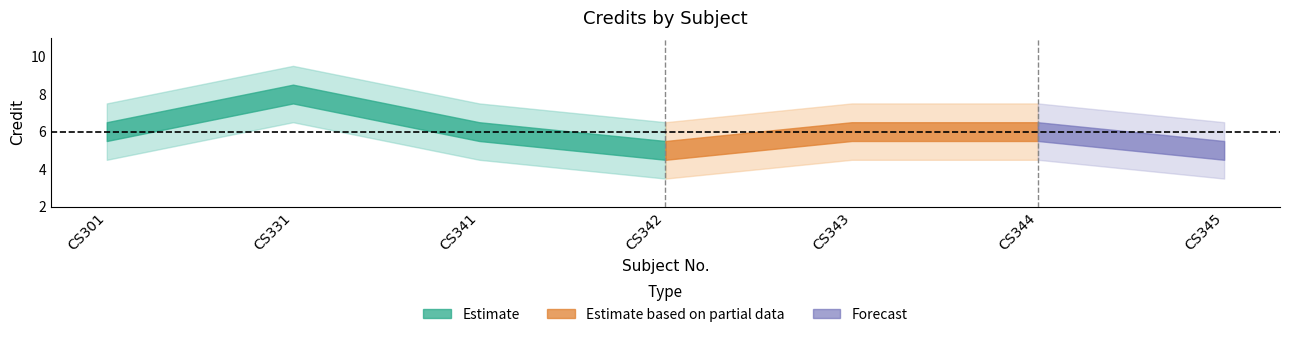

Count the values in the range 5 to 6.

6